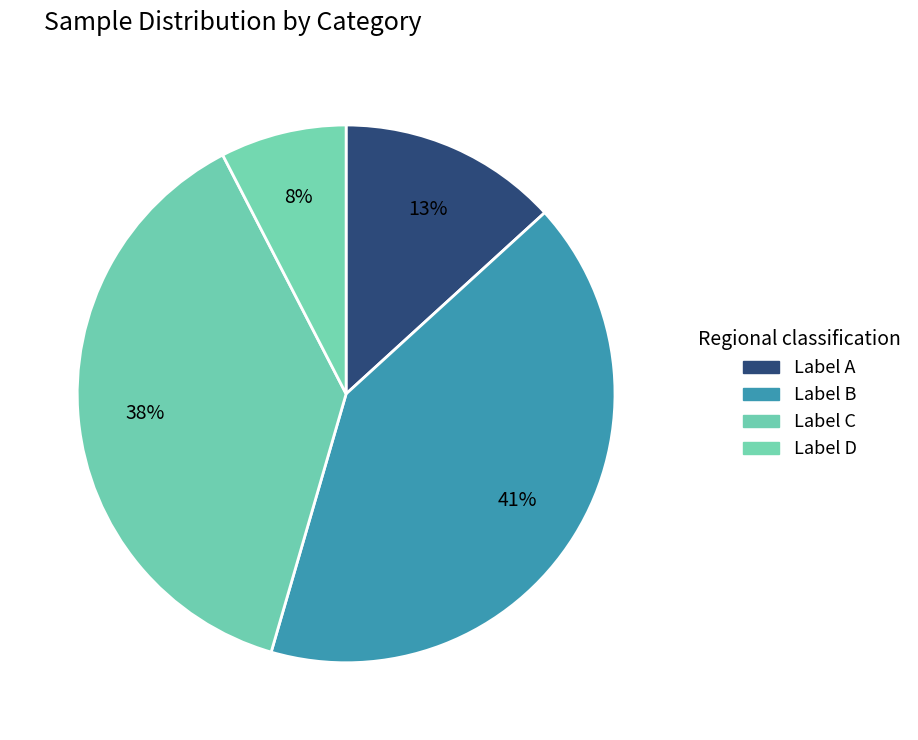

To the nearest percent, what is the average slice percentage?

25%